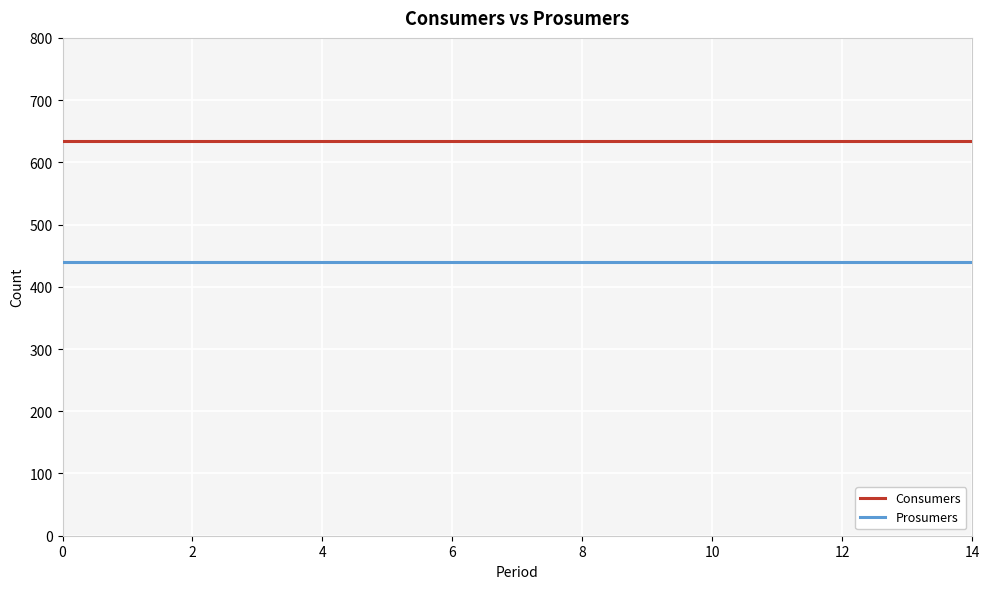

Which series has the largest total across all categories?

Consumers